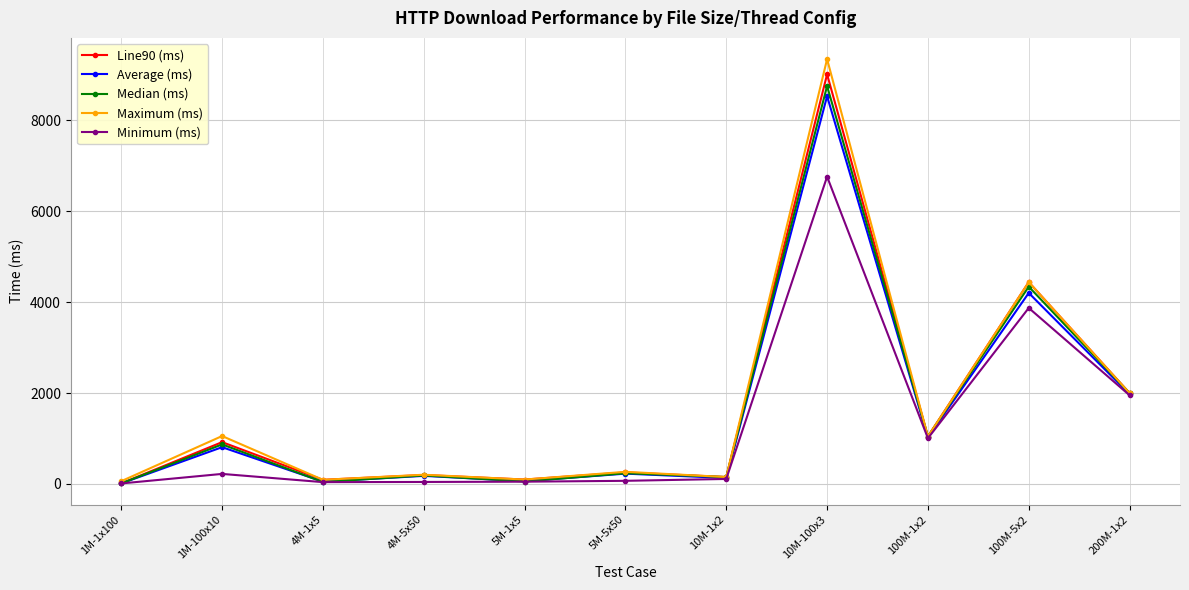

Which series has the largest range (max minus min)?

Maximum (ms)